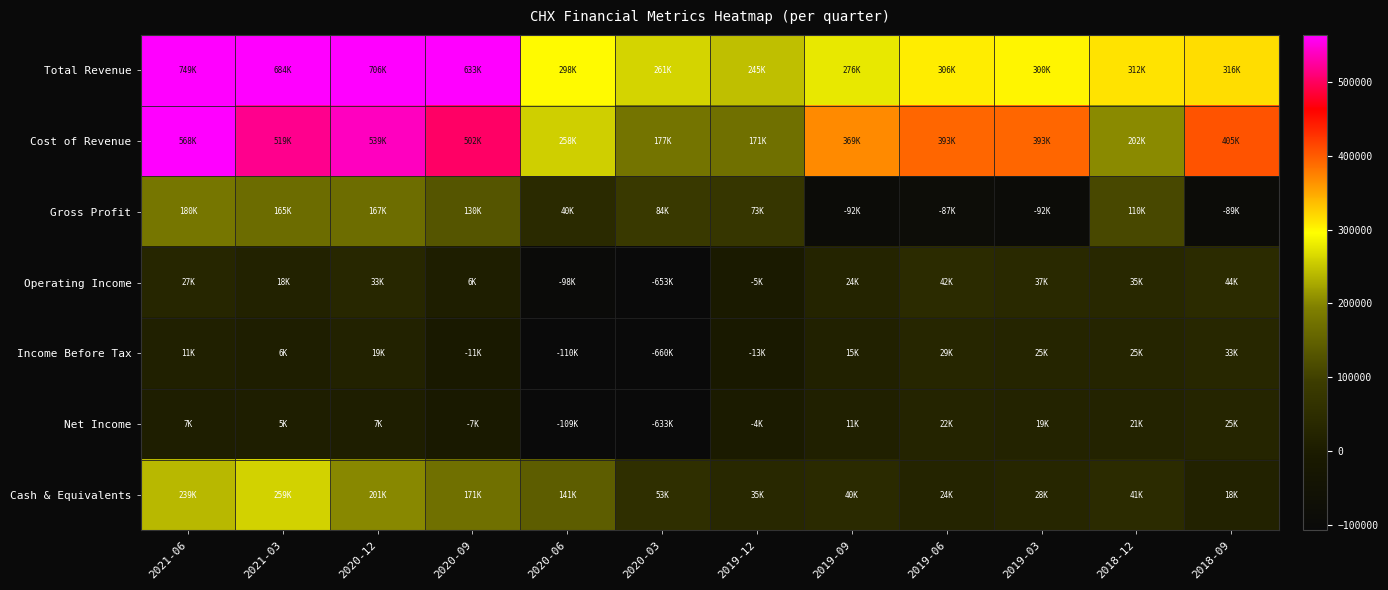

Reading left to right, extract all data points from this chart.

Total Revenue: 2021-06=749200	2021-03=684900	2020-12=706100	2020-09=633500	2020-06=298900	2020-03=261400	2019-12=245100	2019-09=276800	2019-06=306200	2019-03=300500	2018-12=312700	2018-09=316500
Cost of Revenue: 2021-06=568700	2021-03=519100	2020-12=539000	2020-09=502800	2020-06=258000	2020-03=177100	2019-12=171300	2019-09=369700	2019-06=393400	2019-03=393300	2018-12=202000	2018-09=405500
Gross Profit: 2021-06=180500	2021-03=165800	2020-12=167100	2020-09=130700	2020-06=40900	2020-03=84300	2019-12=73800	2019-09=-92900	2019-06=-87200	2019-03=-92800	2018-12=110700	2018-09=-89000
Operating Income: 2021-06=27700	2021-03=18900	2020-12=33300	2020-09=6300	2020-06=-98400	2020-03=-653100	2019-12=-5000	2019-09=24300	2019-06=42100	2019-03=37100	2018-12=35400	2018-09=44600
Income Before Tax: 2021-06=11300	2021-03=6800	2020-12=19000	2020-09=-11300	2020-06=-110000	2020-03=-660500	2019-12=-13300	2019-09=15000	2019-06=29300	2019-03=25500	2018-12=25400	2018-09=33200
Net Income: 2021-06=7300	2021-03=5800	2020-12=7400	2020-09=-7900	2020-06=-109600	2020-03=-633700	2019-12=-4100	2019-09=11400	2019-06=22900	2019-03=19700	2018-12=21300	2018-09=25300
Cash & Equivalents: 2021-06=239000	2021-03=259800	2020-12=201400	2020-09=171500	2020-06=141900	2020-03=53600	2019-12=35300	2019-09=40600	2019-06=24300	2019-03=28400	2018-12=41800	2018-09=18000